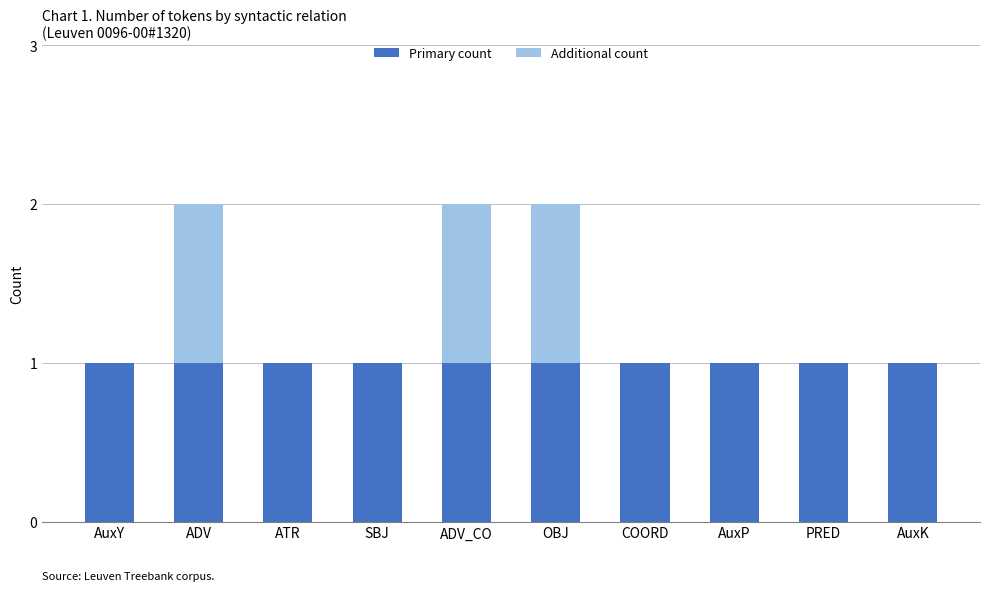

True or false: Primary count has a value of 1 at COORD.

True